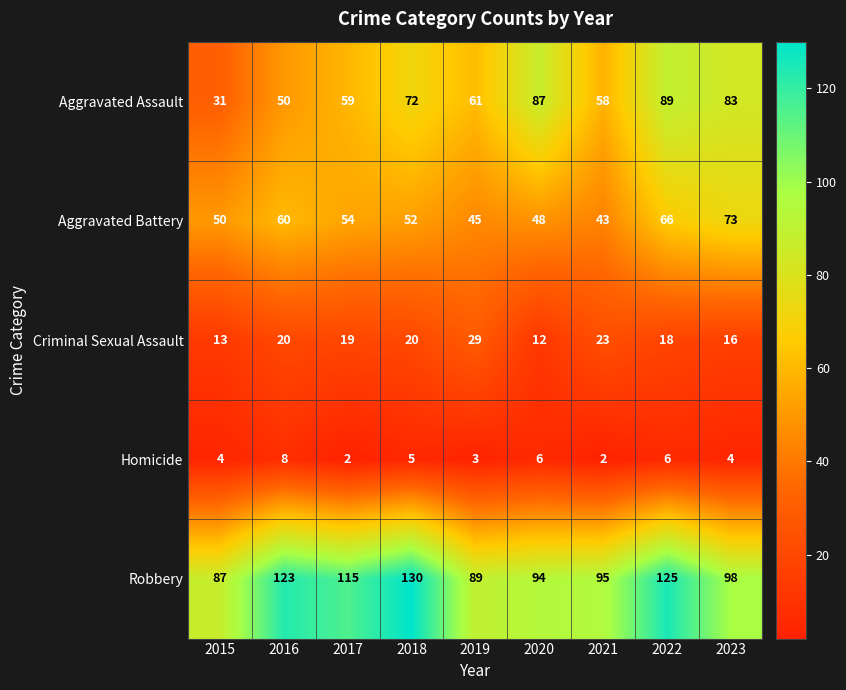

Count the number of categories in the chart.

9